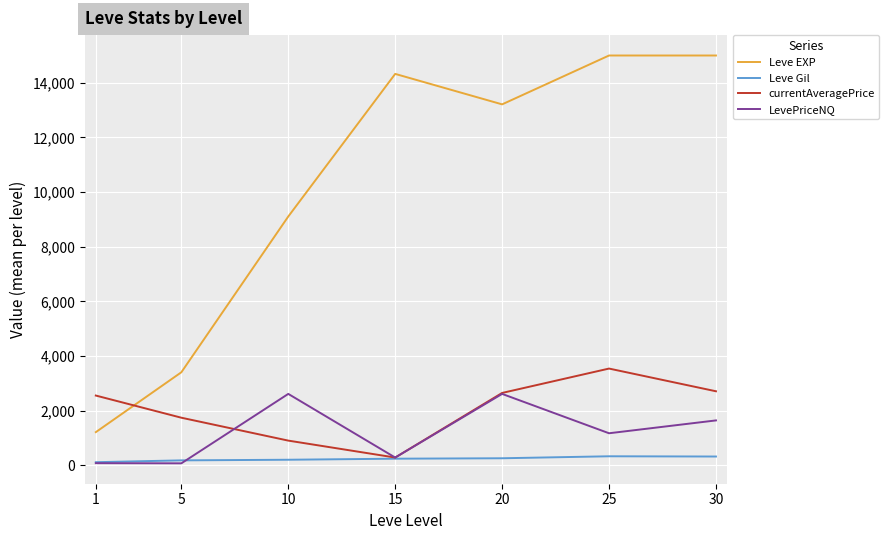

Which series has the largest total across all categories?

Leve EXP